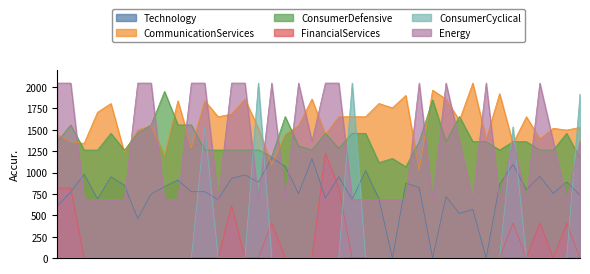

Which series has the largest total across all categories?

CommunicationServices